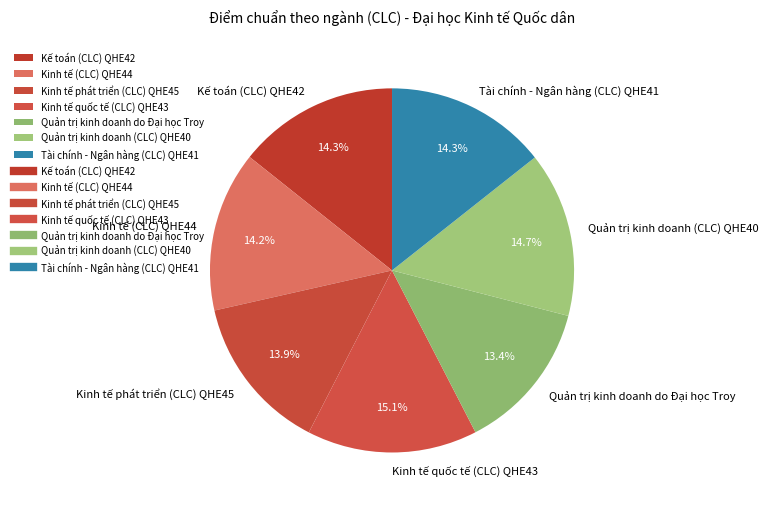

To the nearest percent, what is the average slice percentage?

14%